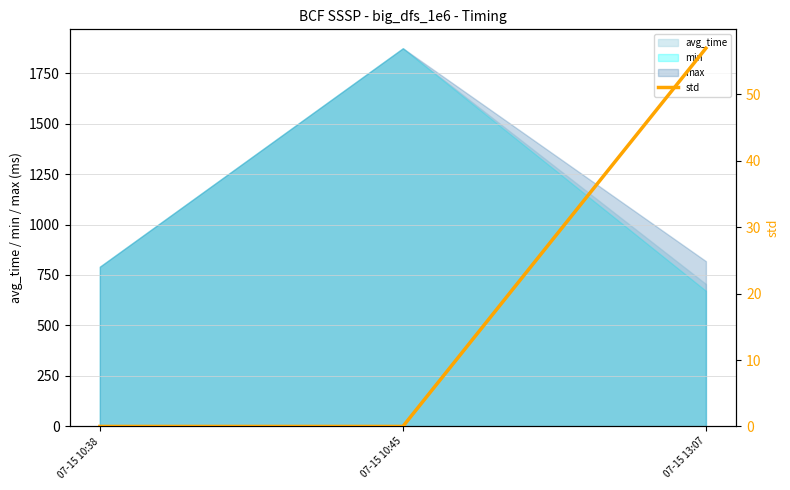

Is the value of avg_time at 07-15 10:45 greater than the value of min at 07-15 13:07?

Yes